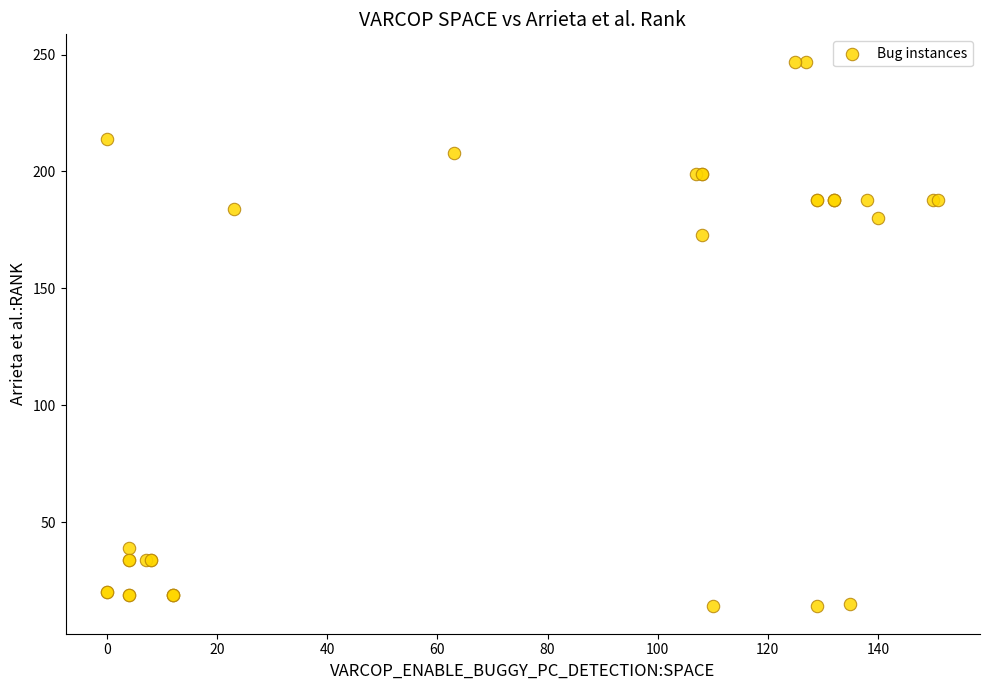

What Y value in the scatter plot is closest to 130?

173